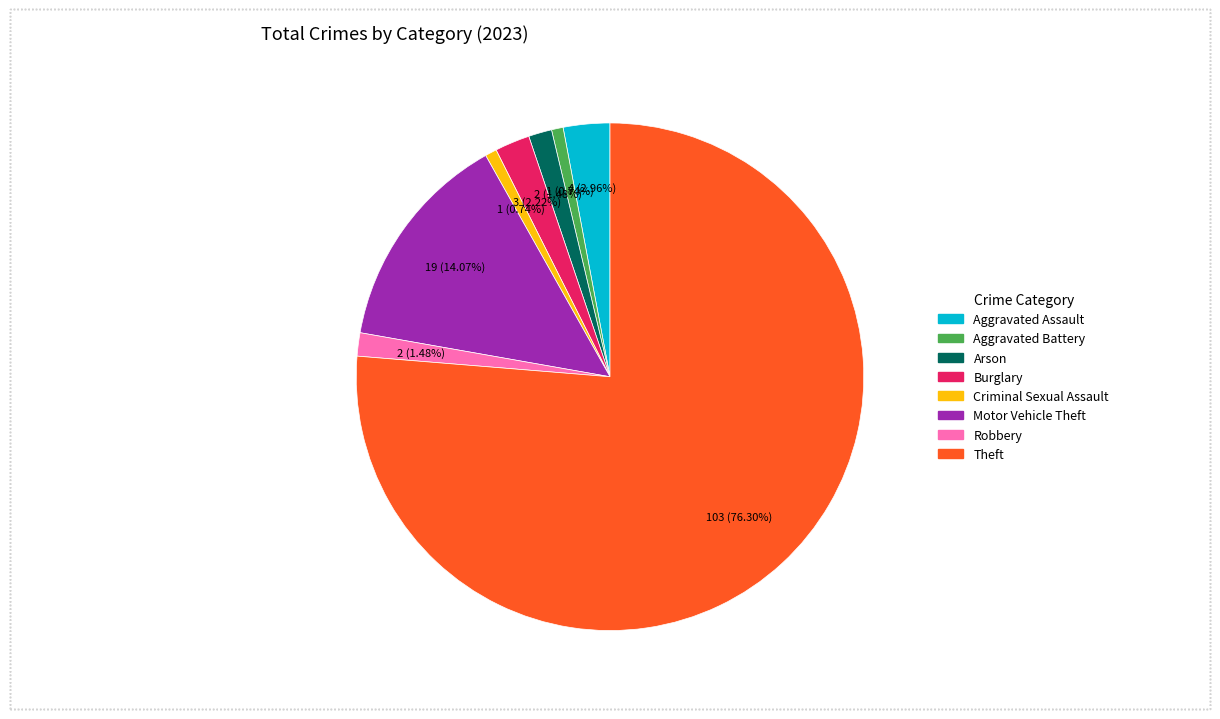

What portion of the pie excludes Criminal Sexual Assault?

99.3%